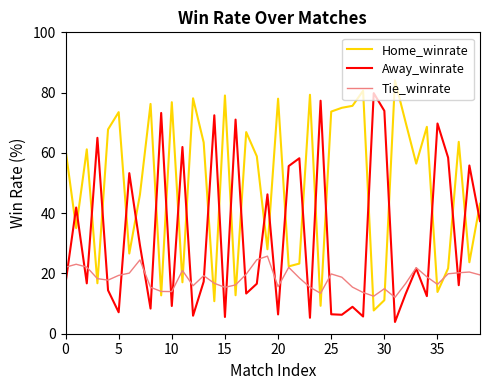

Which series has the largest total across all categories?

Home_winrate